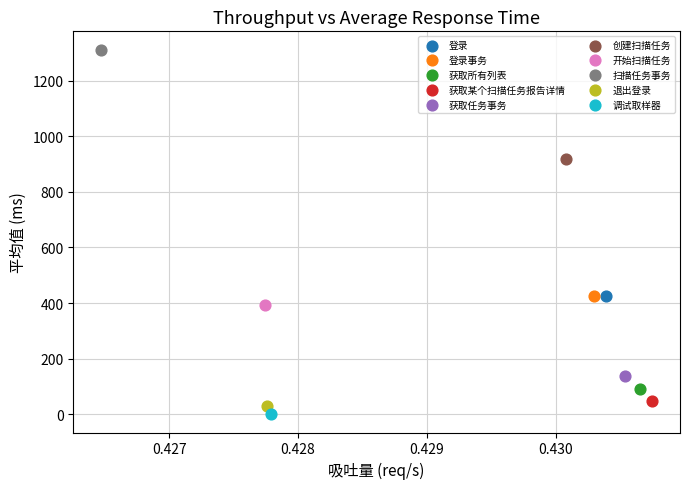

Which series contains the lowest Y value?

调试取样器